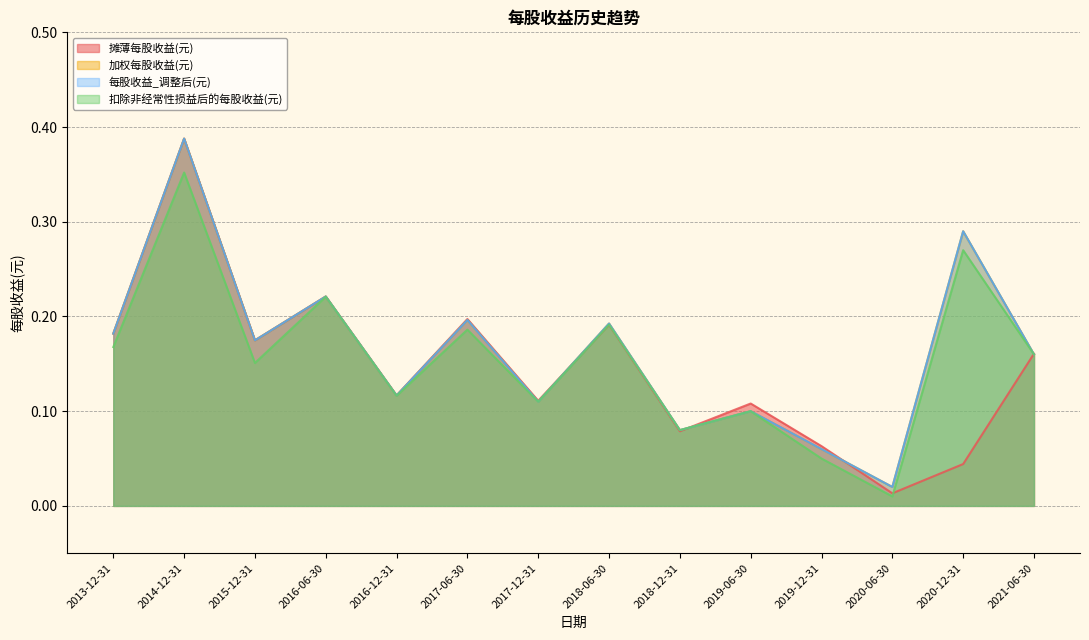

What is the sum of the 扣除非经常性损益后的每股收益(元) values at 2015-12-31 and 2019-12-31?

0.2